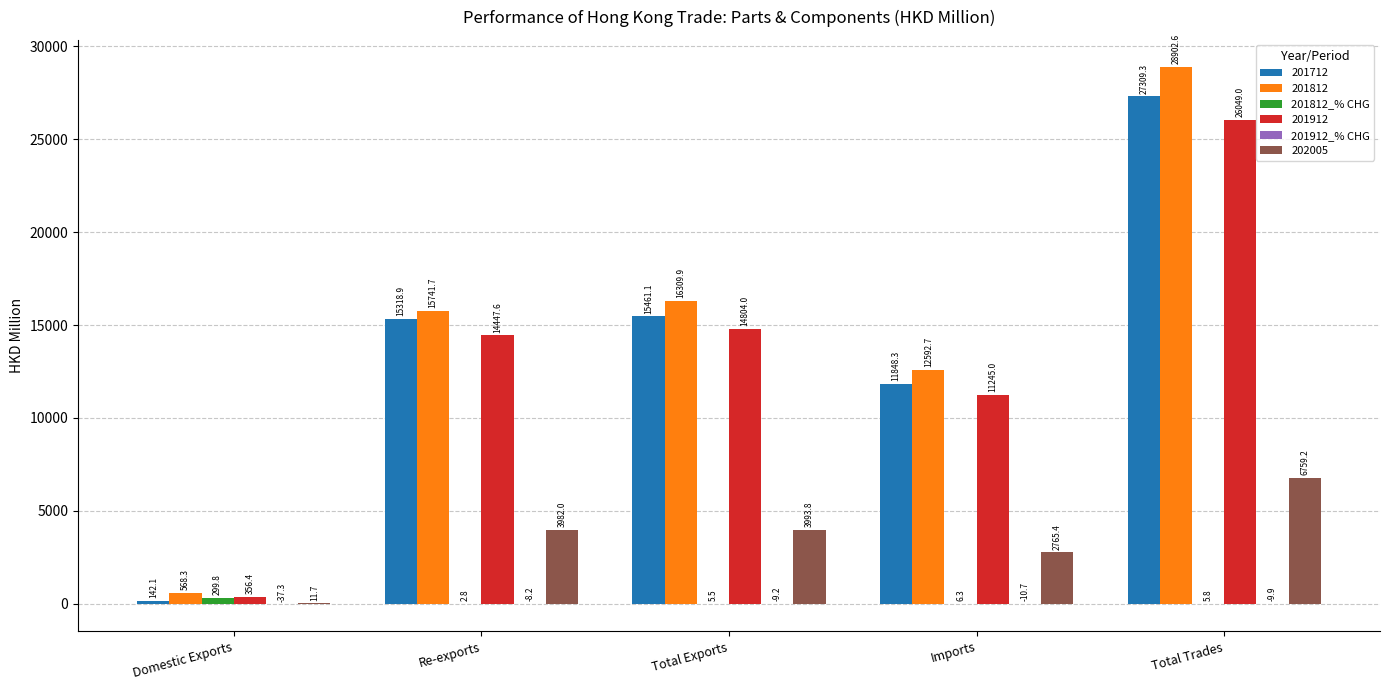

How many data points does each series have?

5